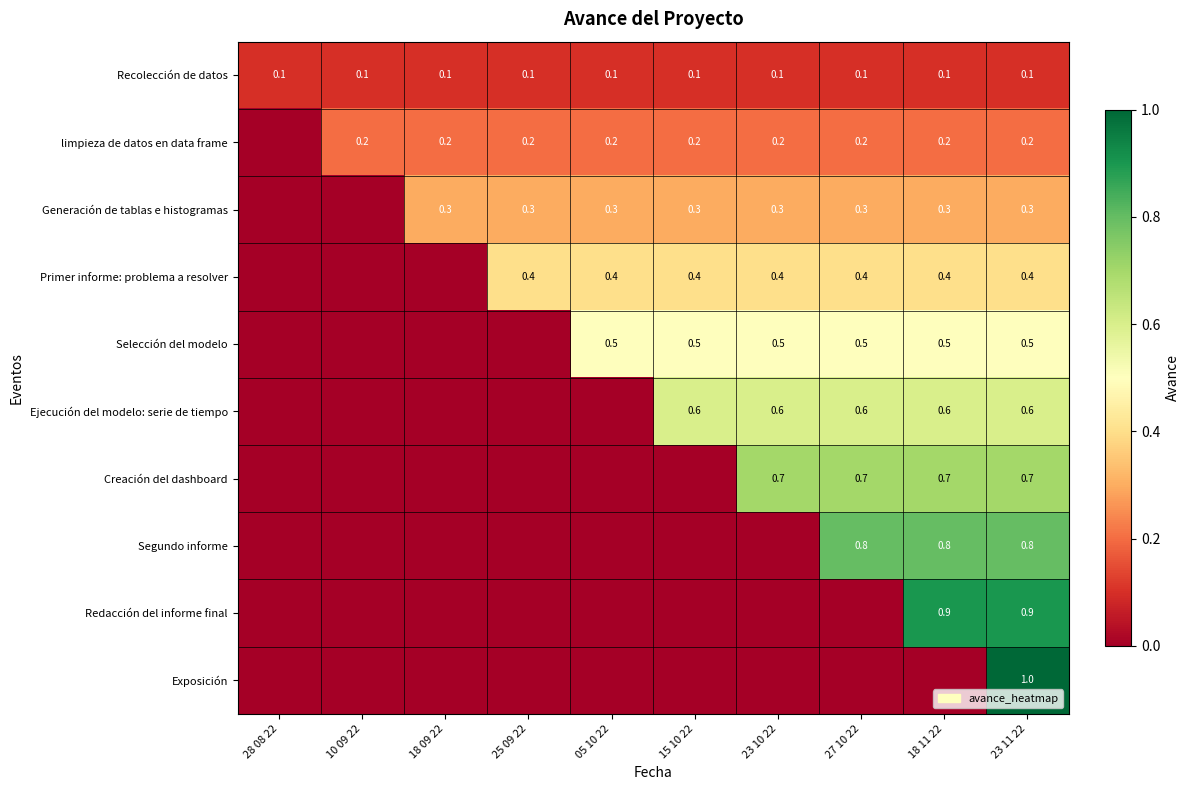

Is the value of Recolección de datos at 27 10 22 greater than the value of Selección del modelo at 18 11 22?

No